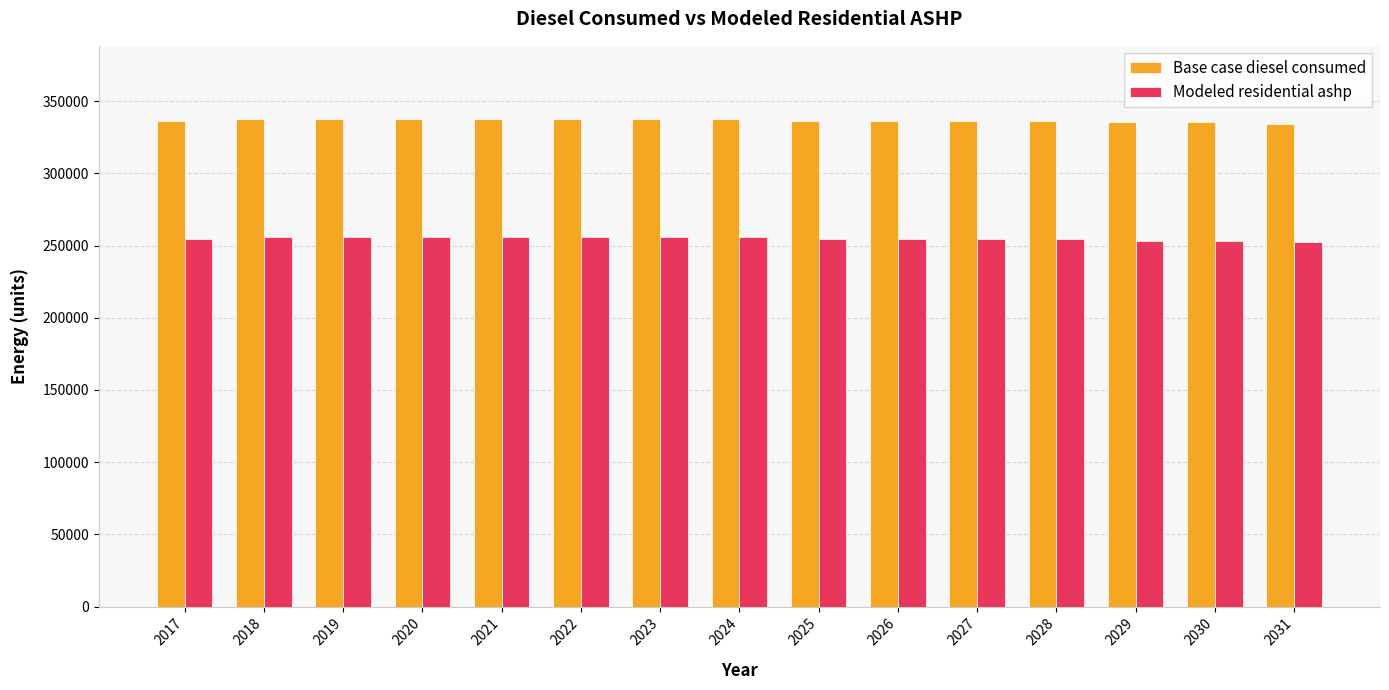

What is the value of the Modeled residential ashp bar at the 3rd from the left?

255697.1